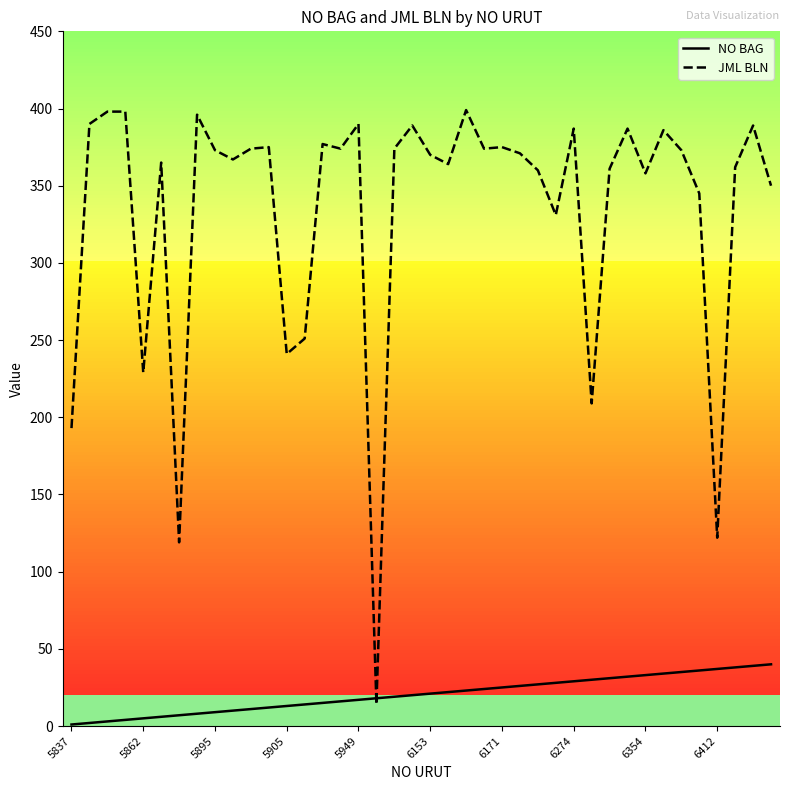

What is the maximum value for NO BAG?

40